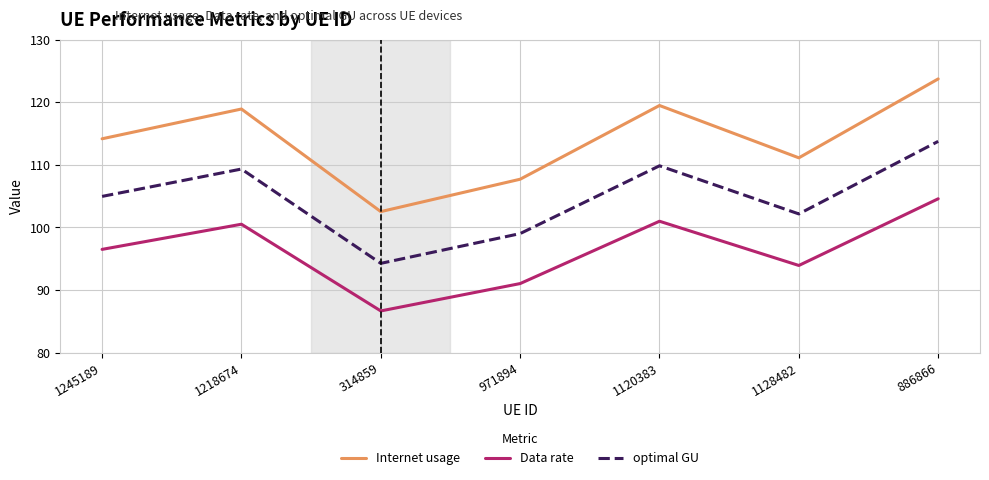

What is the highest value of the optimal GU series?

113.8